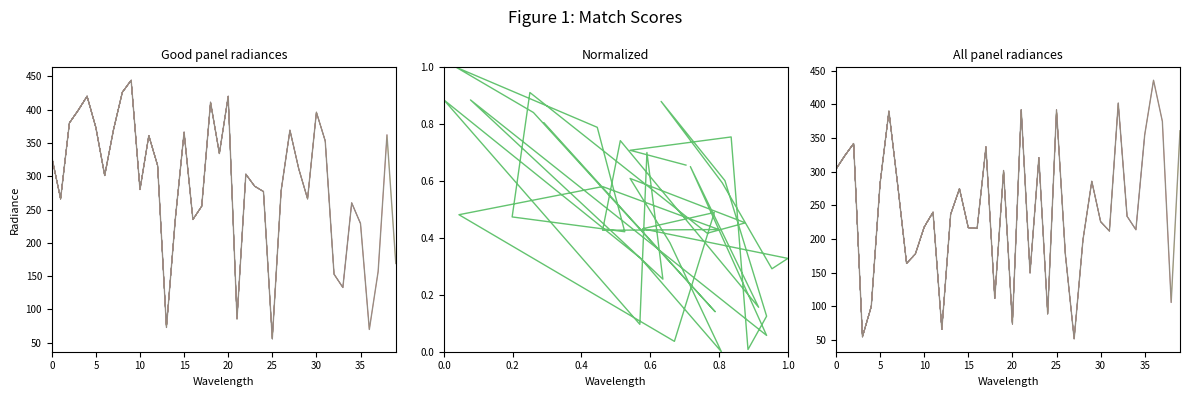

How many interior local valleys does the col_8 series have?

12